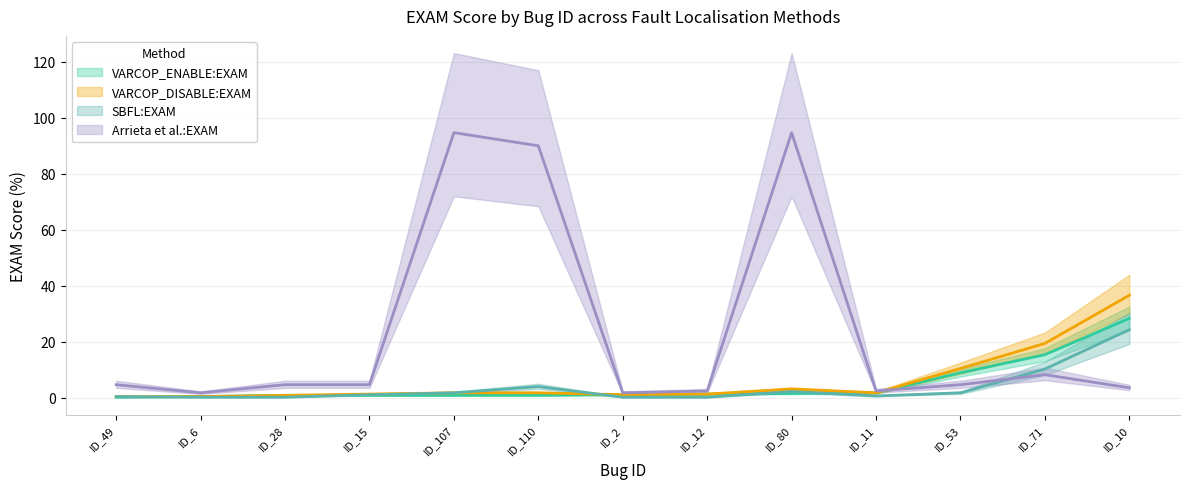

In SBFL:EXAM, how many points are lower than both neighbors (excluding endpoints)?

4